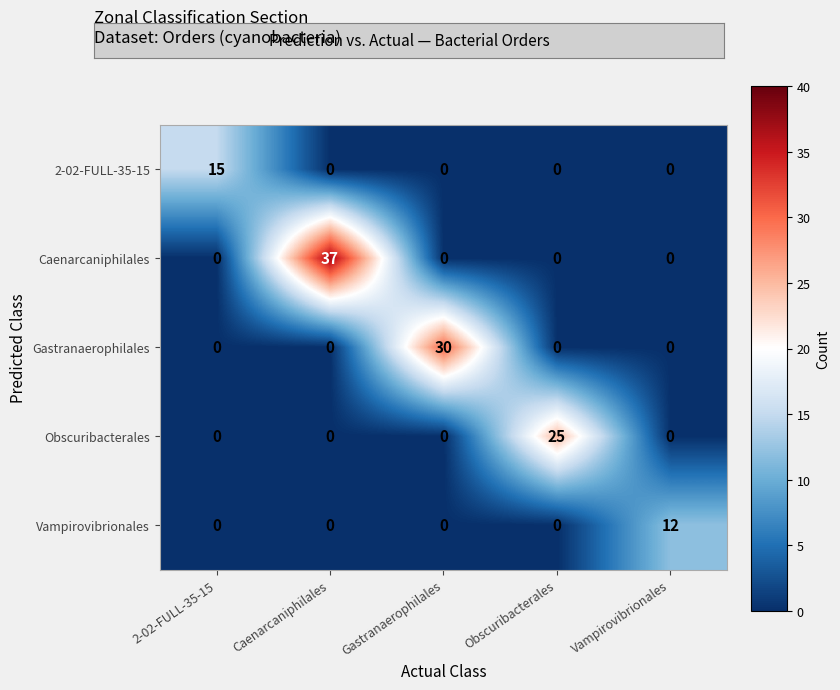

Rank the series by their maximum value, from lowest to highest.

Vampirovibrionales, 2-02-FULL-35-15, Obscuribacterales, Gastranaerophilales, Caenarcaniphilales